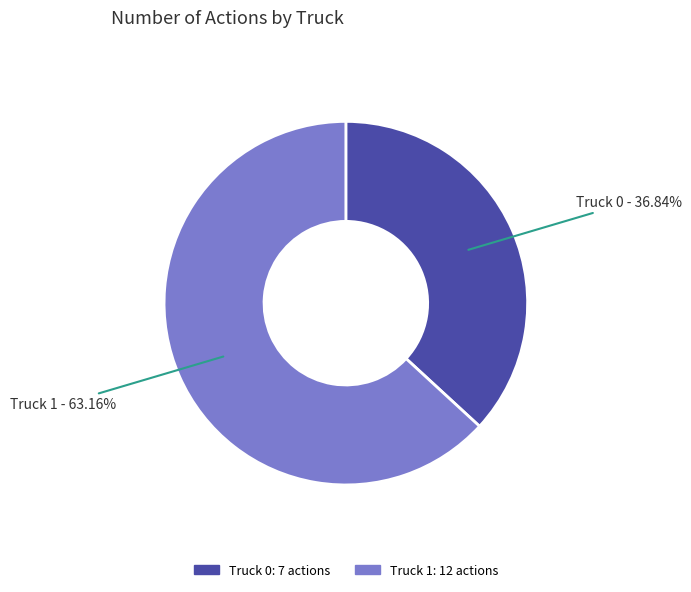

Which slice is the smallest?

Truck 0